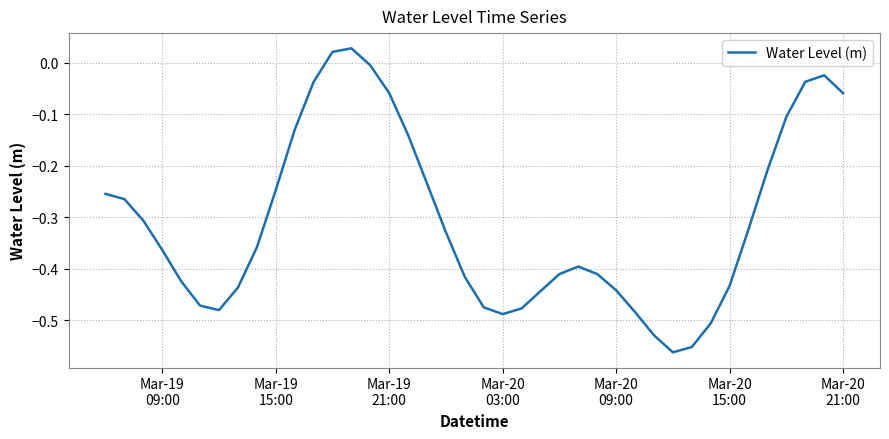

What is the difference between the maximum and minimum values?

0.6